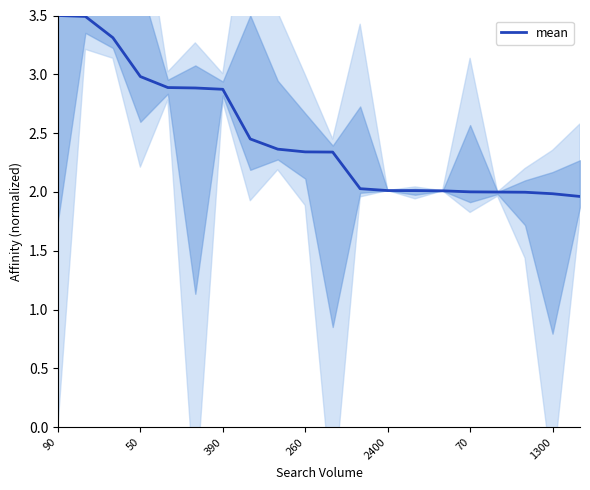

The value of mean at 1300 is 2.0. True or false?

True